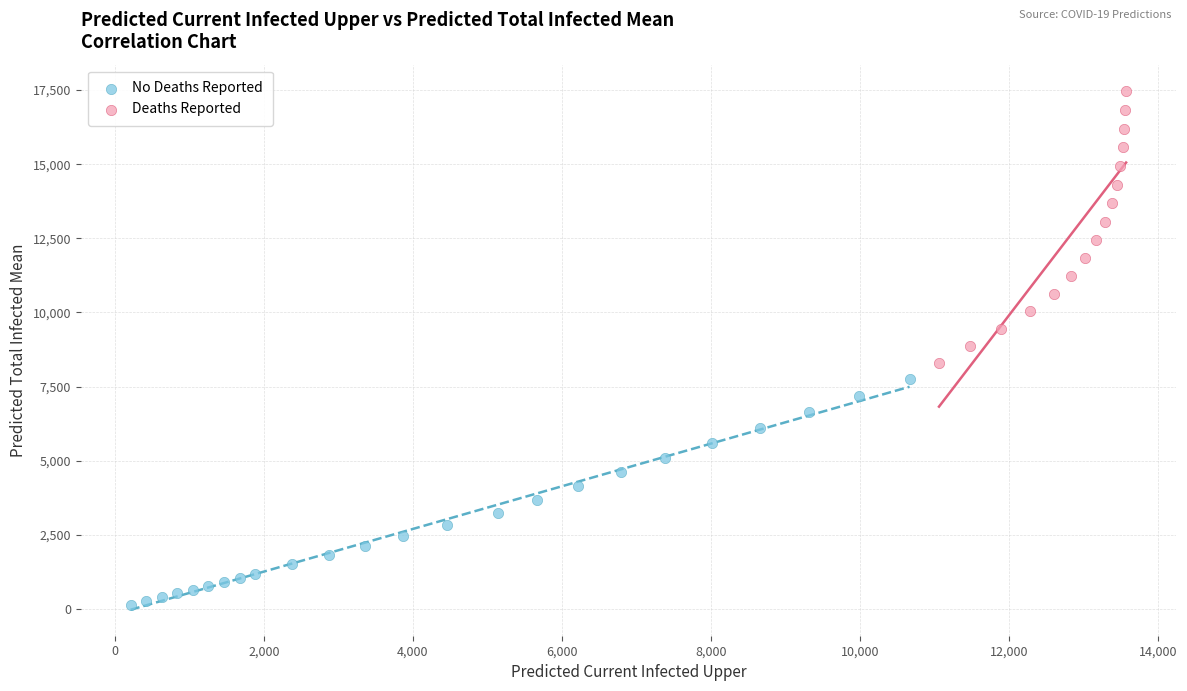

Which series has the largest Y range (max minus min)?

Deaths Reported